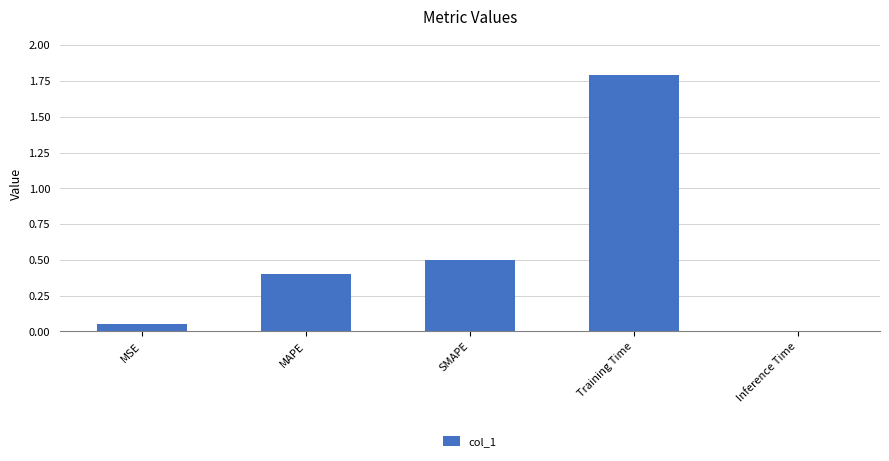

What is the change in value from MSE to MAPE?

+0.4